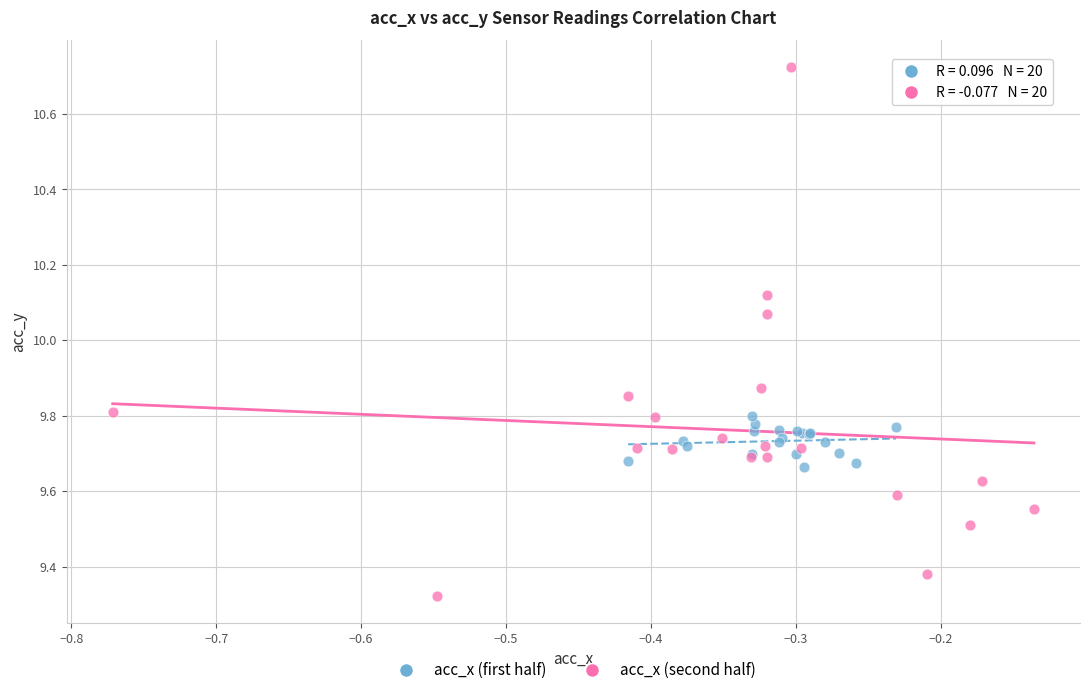

Which series contains the highest Y value?

acc_x (second half)